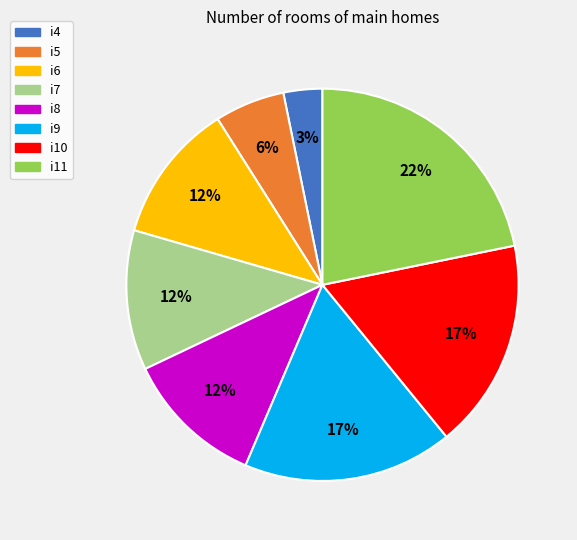

Between i9 and i6, which is larger?

i9